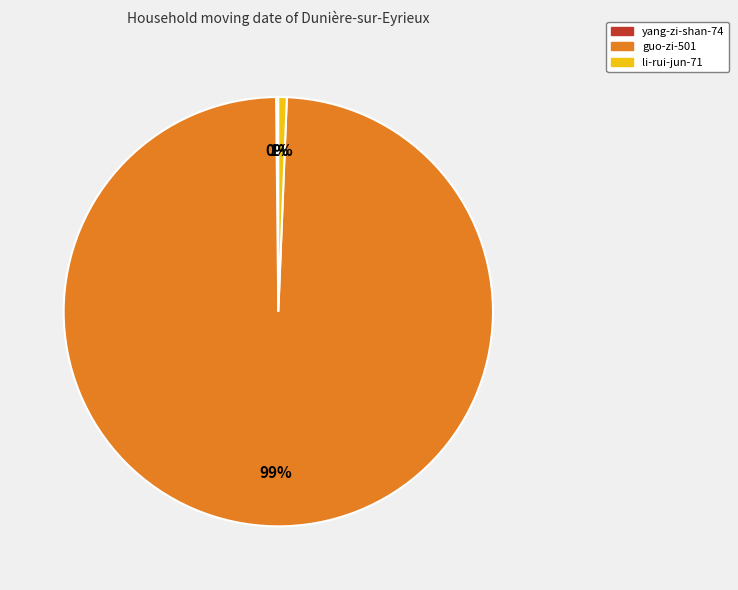

Does any single category account for the majority?

Yes